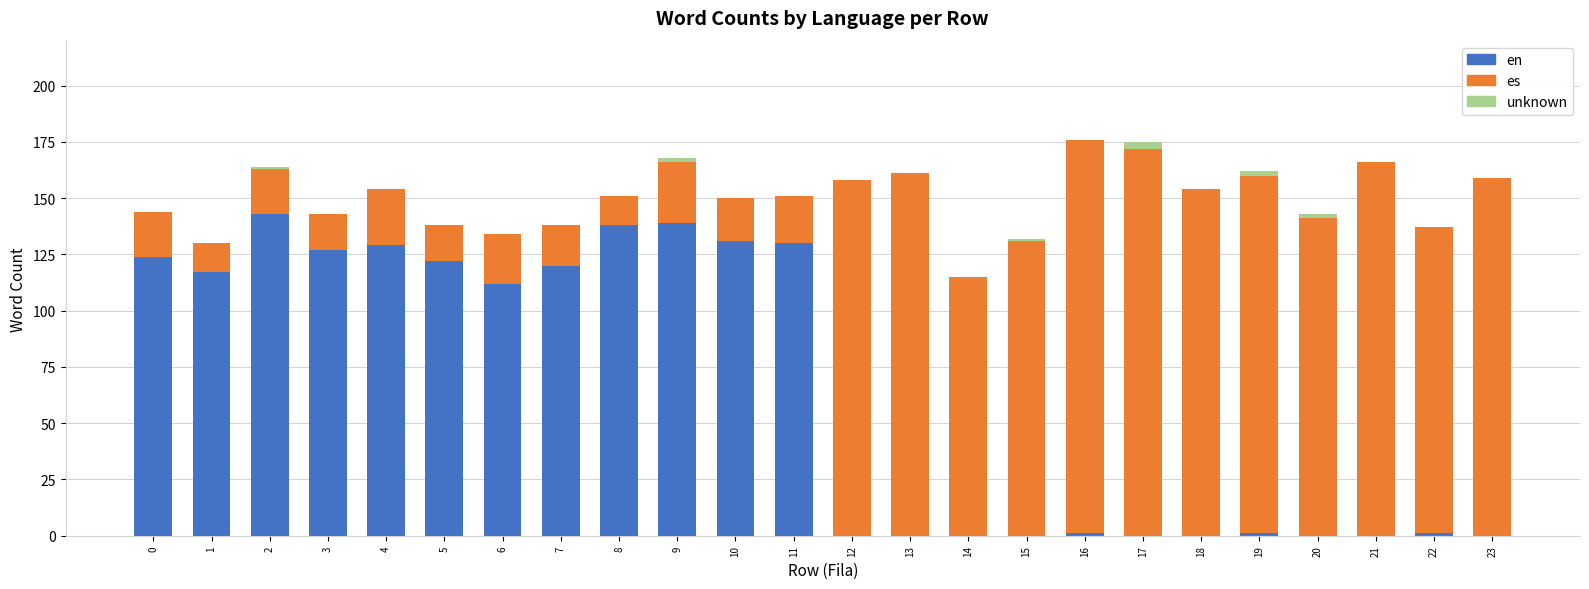

What is the maximum value for en?

143